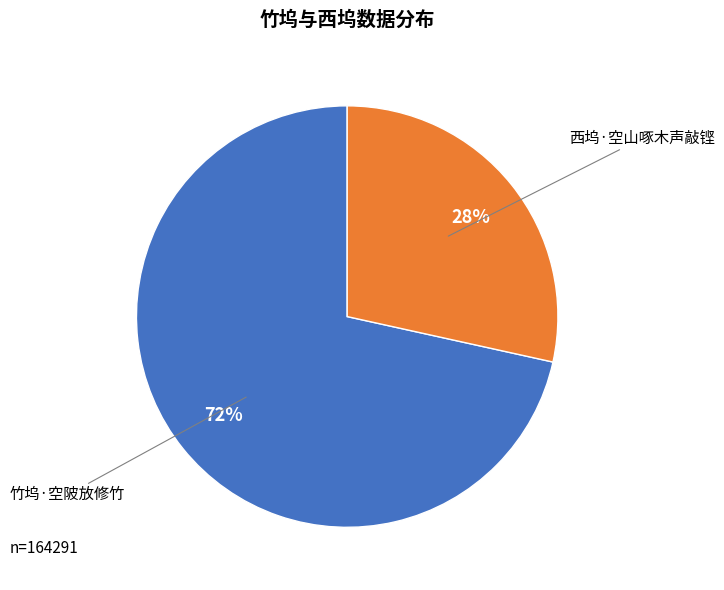

To the nearest percent, what is the average slice percentage?

50%